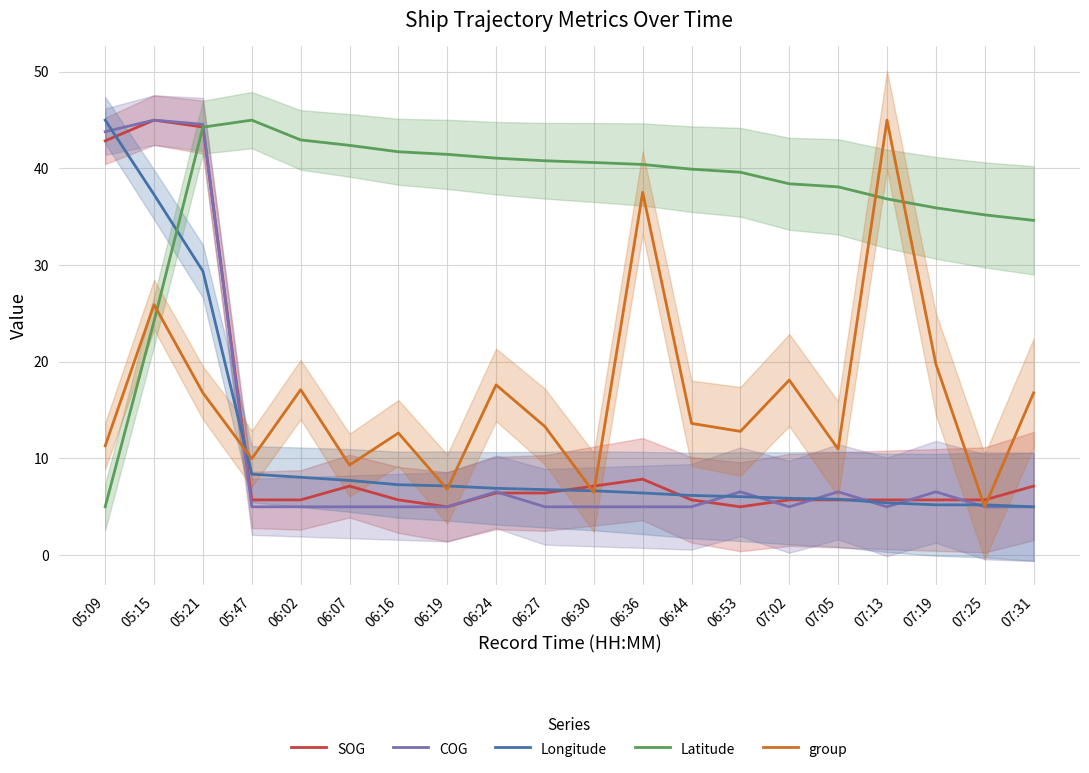

Is it true that COG equals 27.3 at 05:09?

False